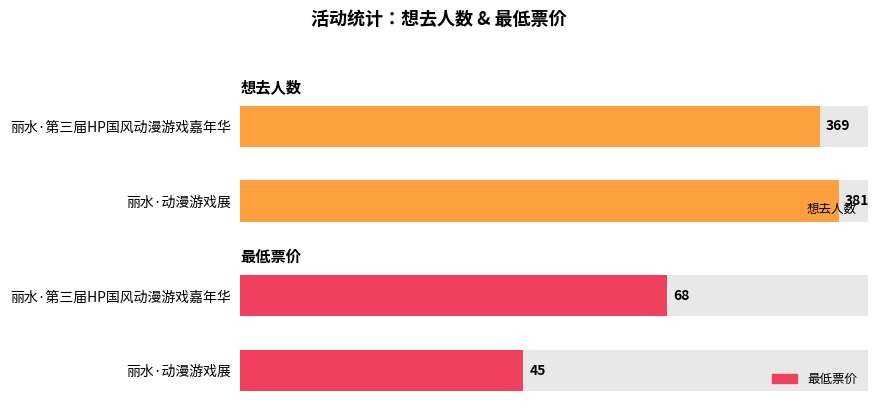

List the series in order of their overall mean, highest first.

想去人数, 最低票价